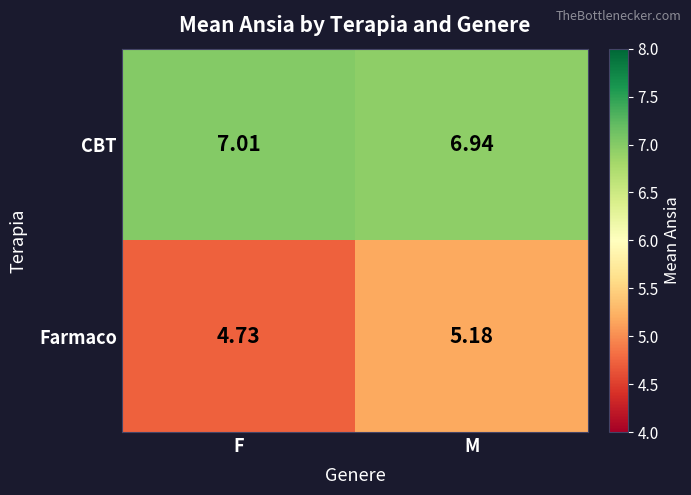

At which label is CBT closest to 6?

M